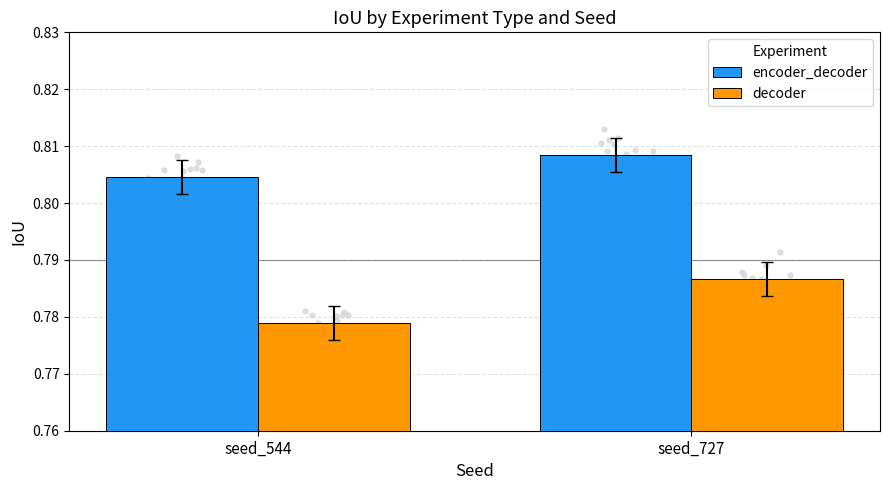

What is the total value across all series at seed_727?

1.6